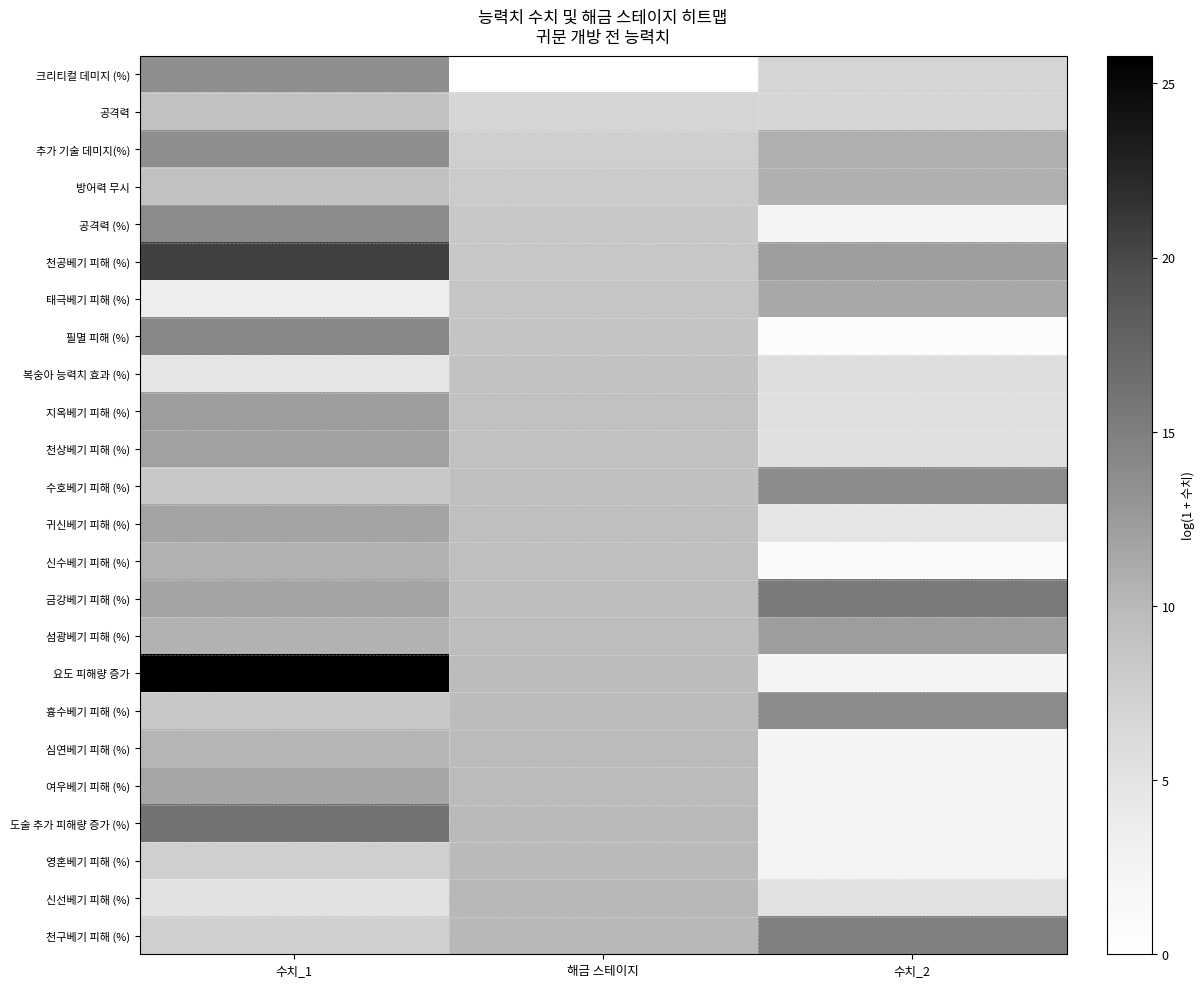

At which category does the chart reach its peak across all series?

수치_1